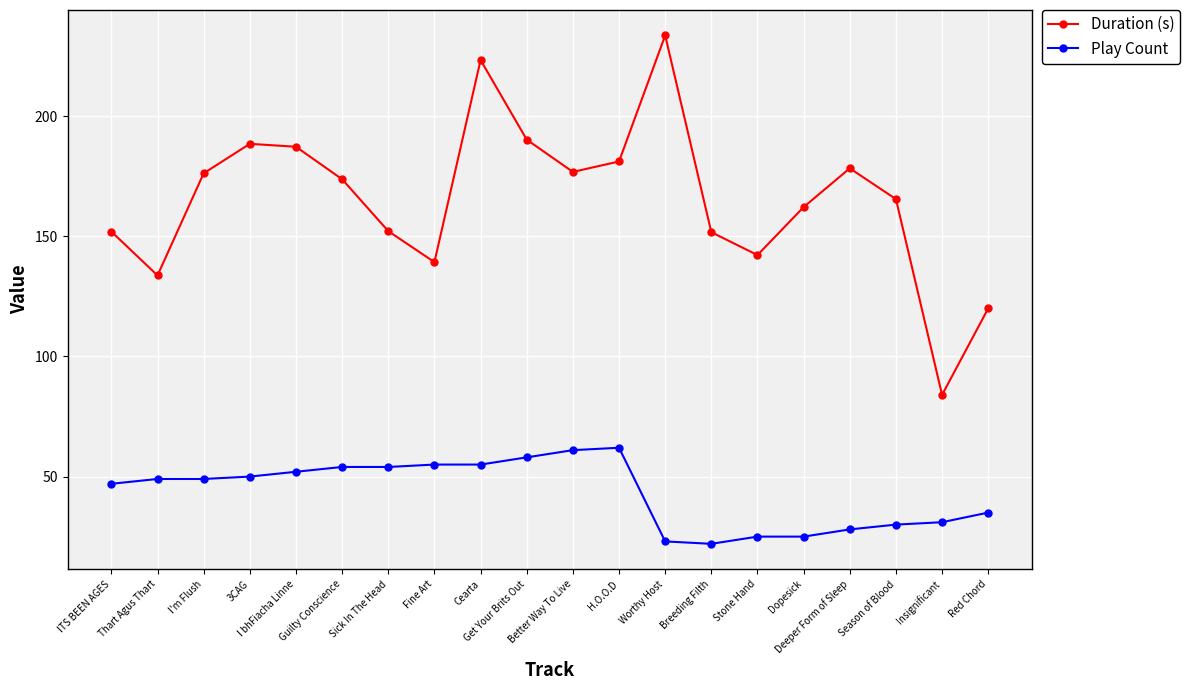

Is it true that Play Count equals 28.0 at Deeper Form of Sleep?

True